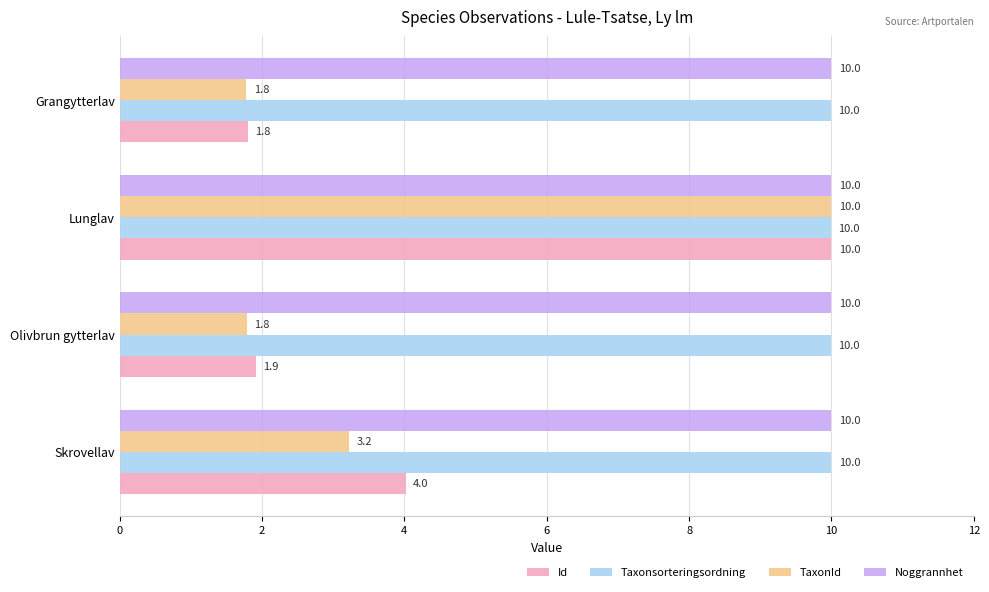

What is the difference between the highest and lowest values at Olivbrun gytterlav?

8.2